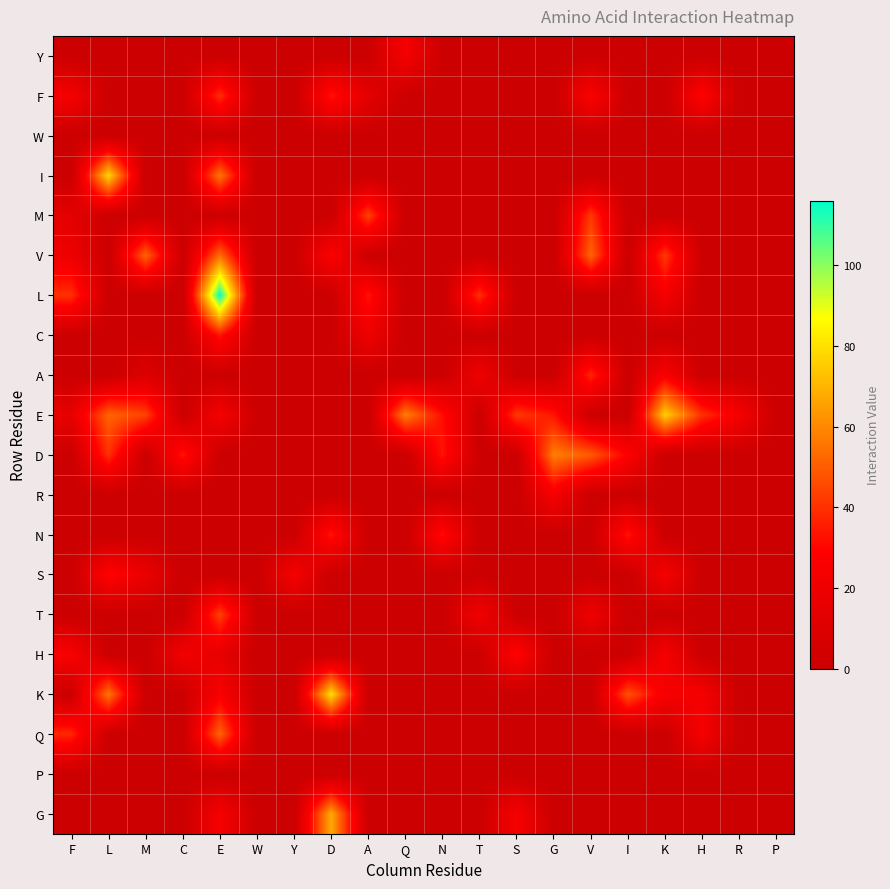

List the series in order of their peak value, lowest first.

W, P, Y, R, S, H, C, N, A, F, M, T, Q, V, D, G, E, I, K, L